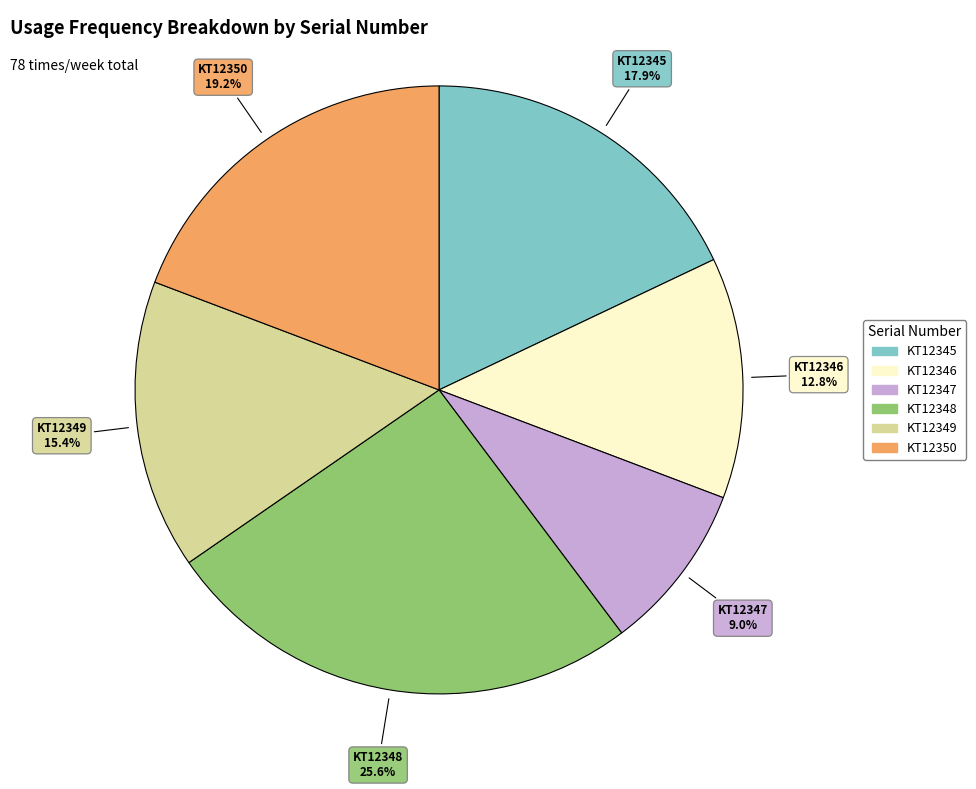

To the nearest percent, what portion does KT12345 represent?

18%